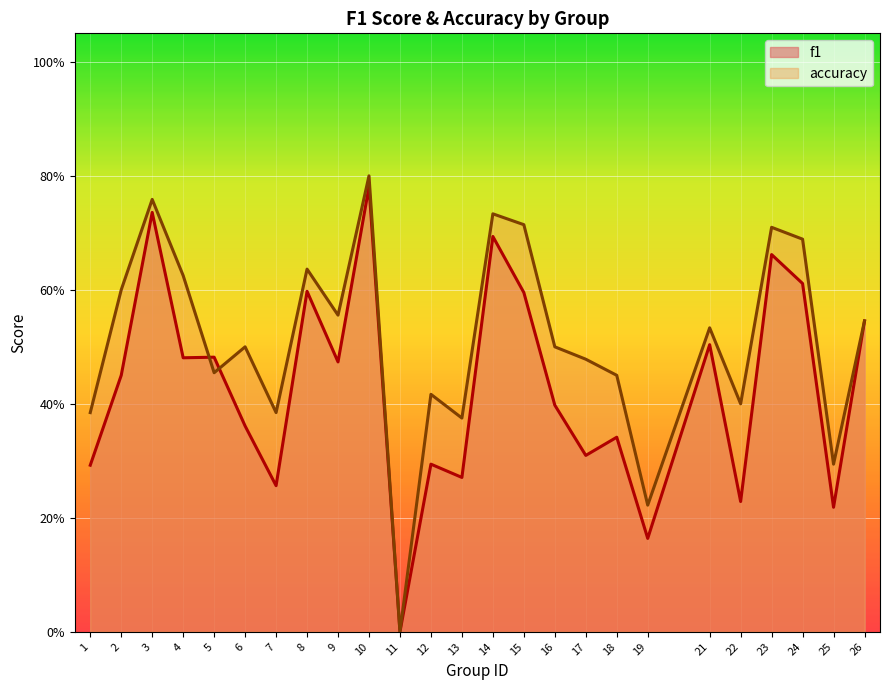

What is the total value across all series at 8?

1.2